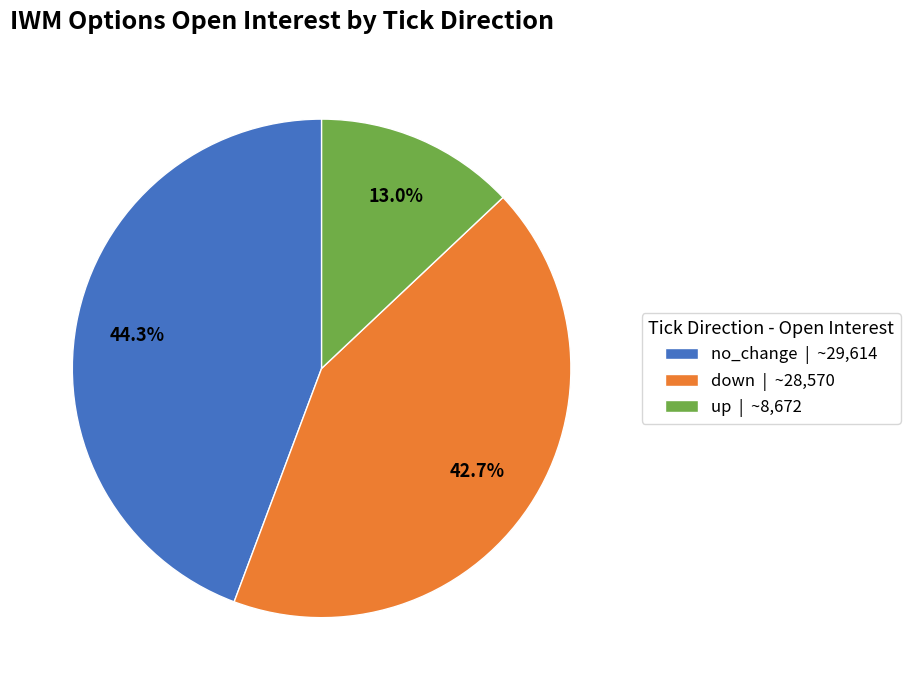

Is there any slice that represents more than half of the pie?

No